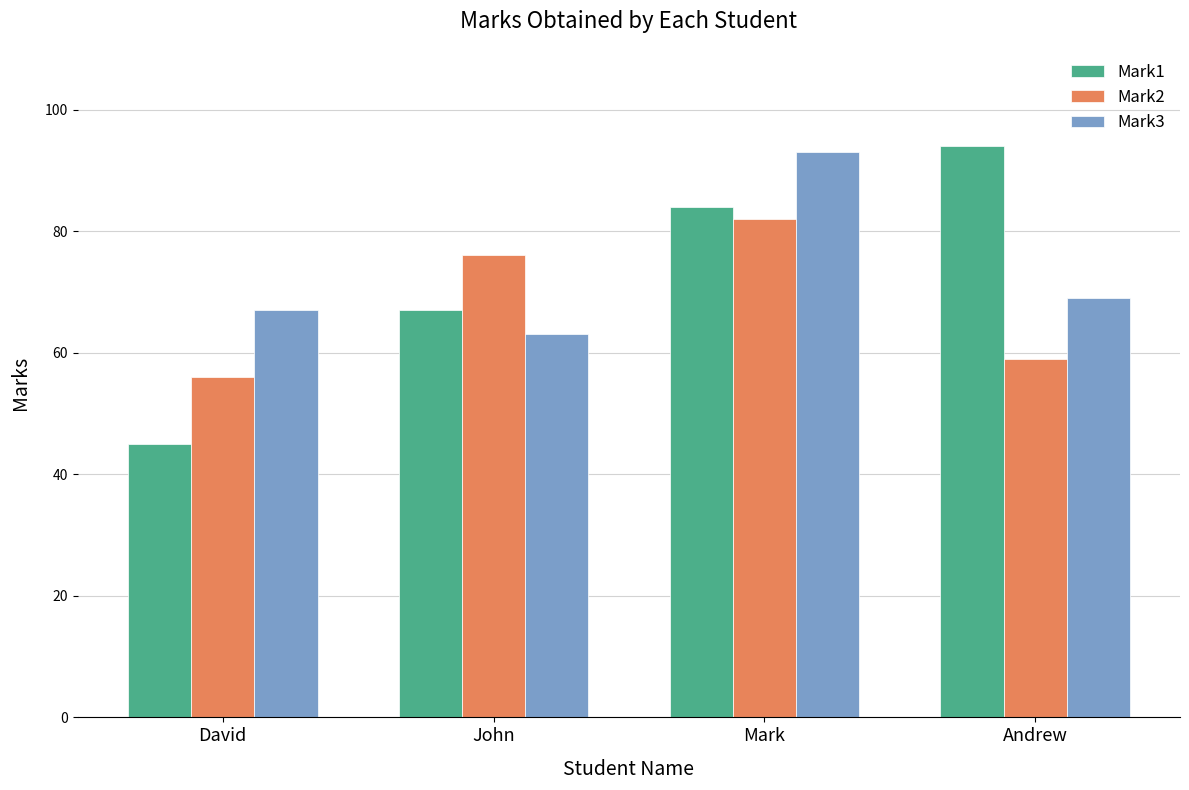

At which label does Mark3 reach its minimum?

John